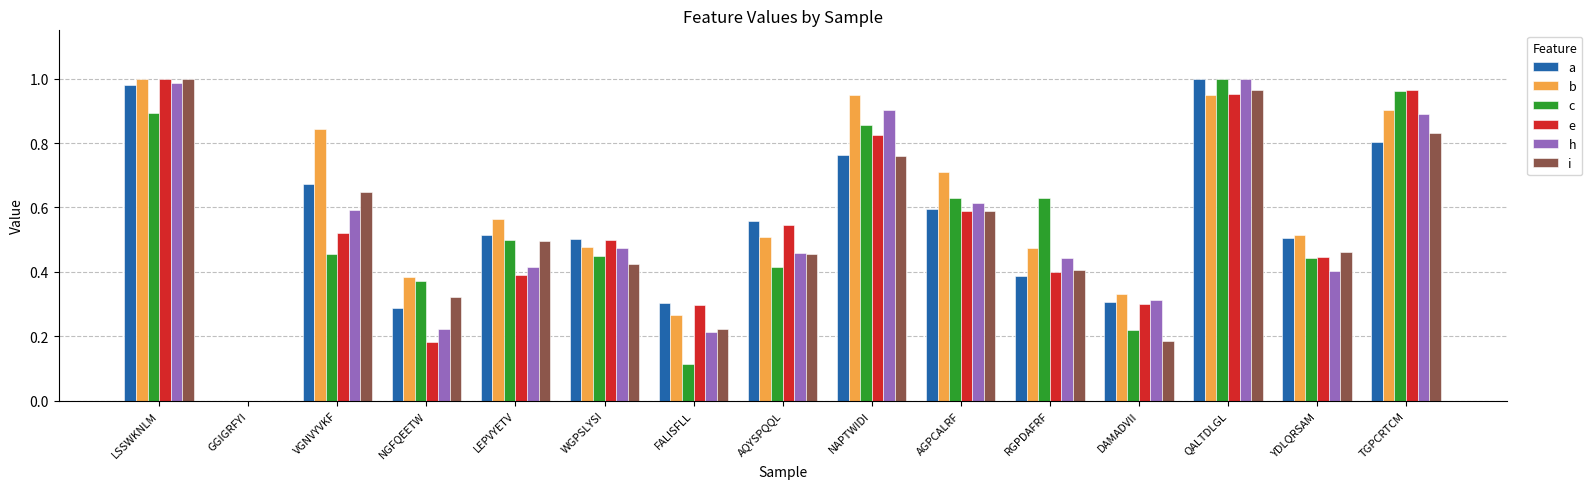

Which series has the largest total across all categories?

b